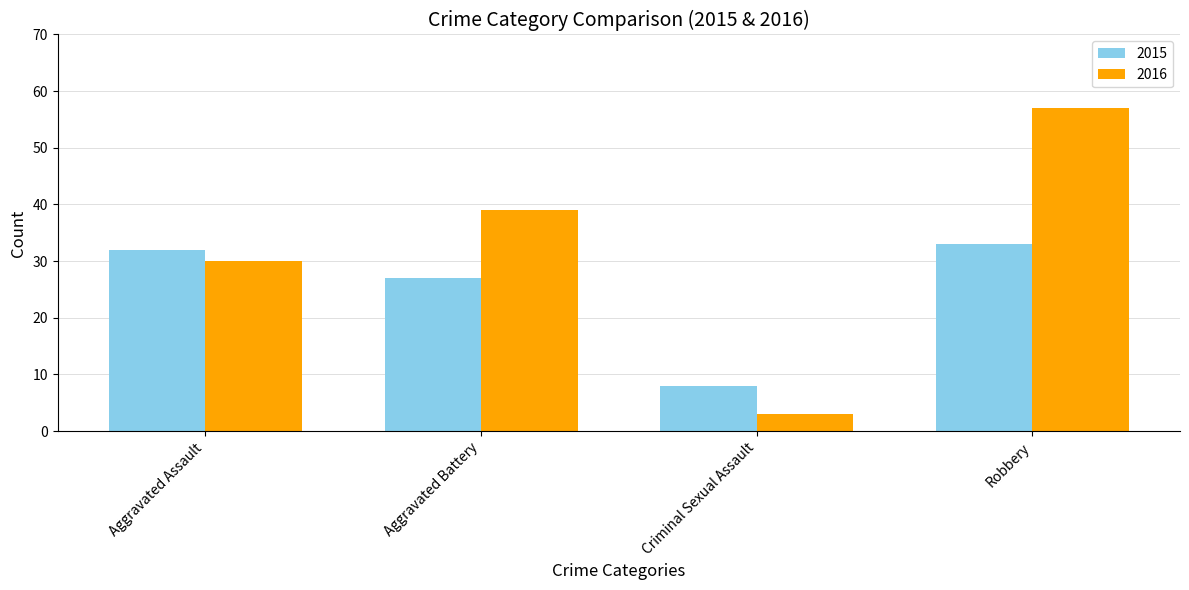

At which category is the sum across all series the highest?

Robbery